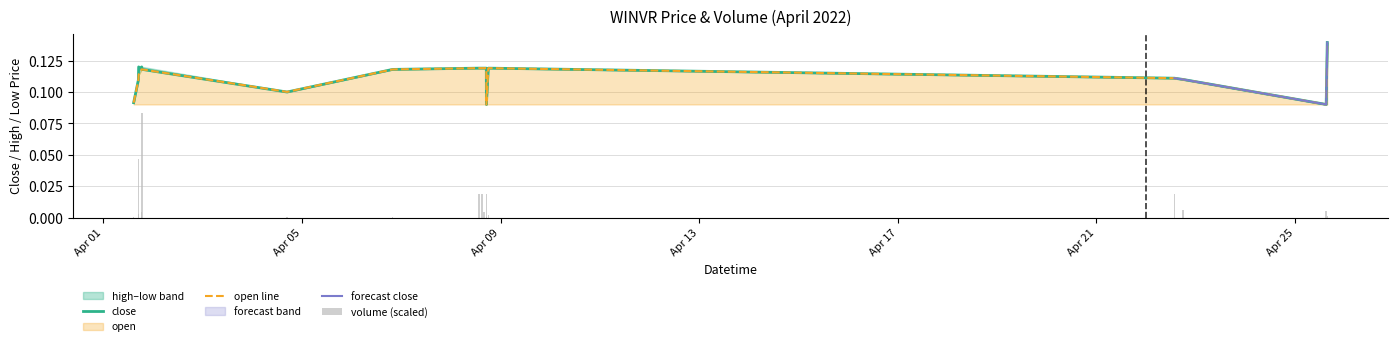

What is the label of the 15th bar from the left?

2022-04-22 13:40:00